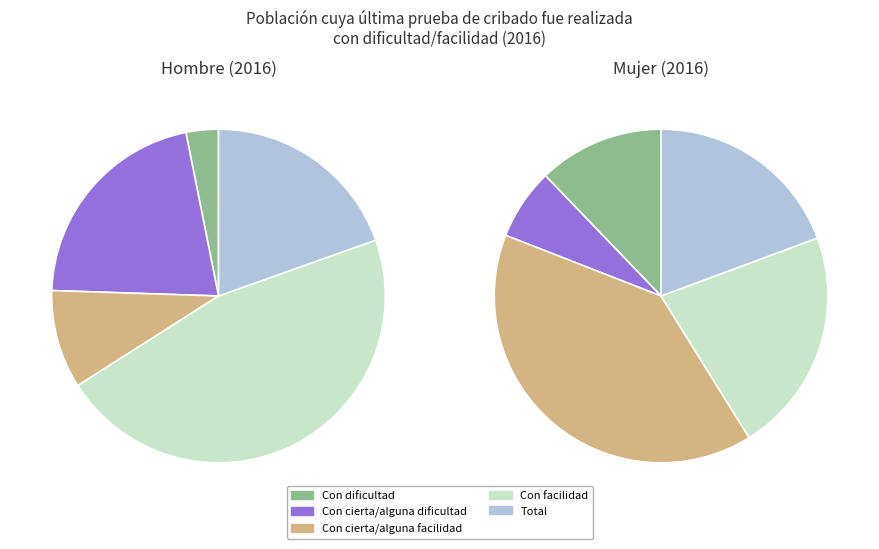

Count the number of slices in the pie.

5